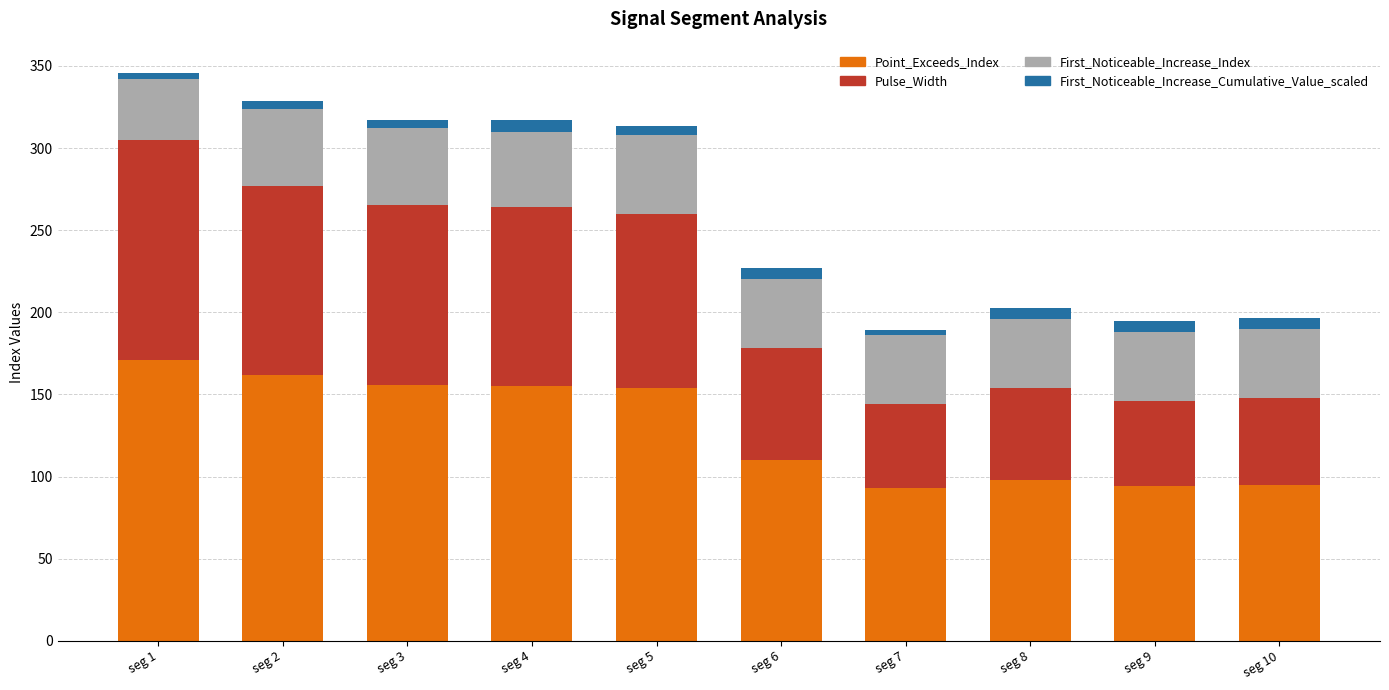

The value of Point_Exceeds_Index at seg 4 is 155.0. True or false?

True